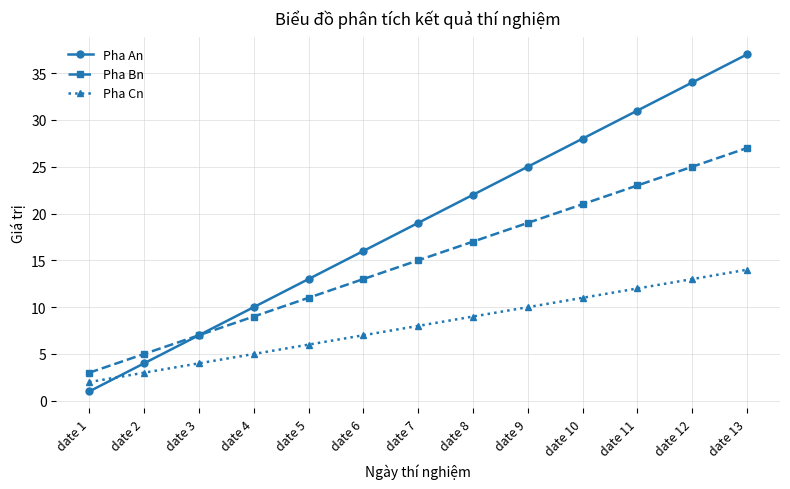

What is the highest value of the Pha Bn series?

27